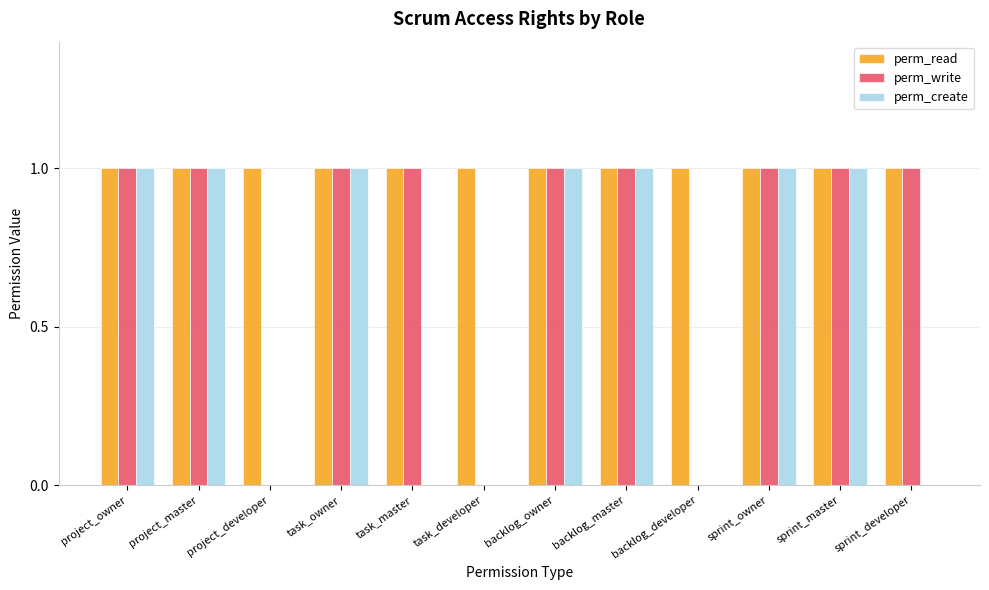

What is the total value across all series at backlog_master?

3